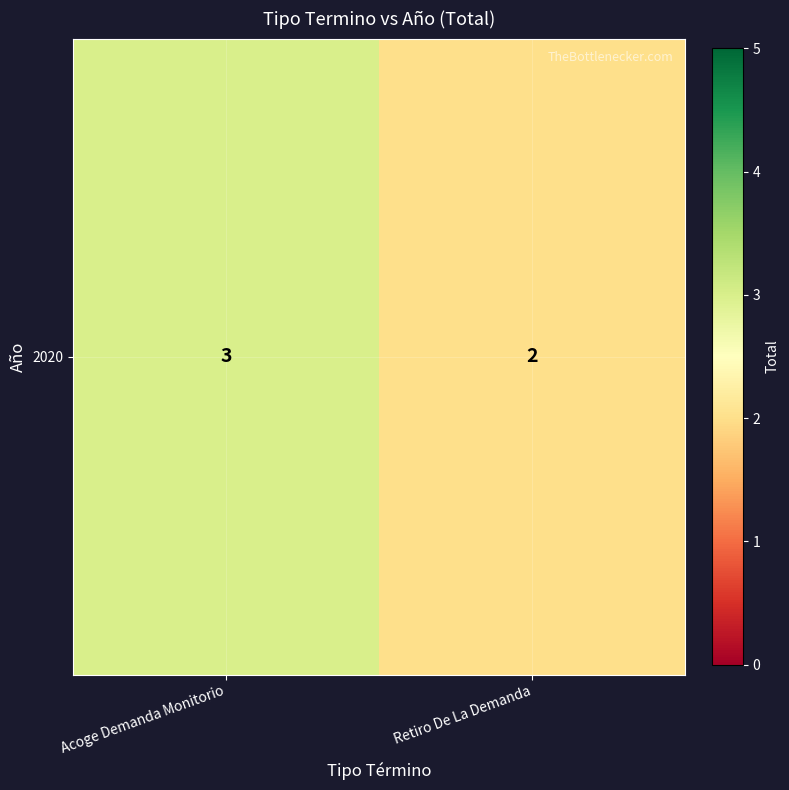

Approximately how many times larger is the value at Retiro De La Demanda compared to Acoge Demanda Monitorio?

0.7